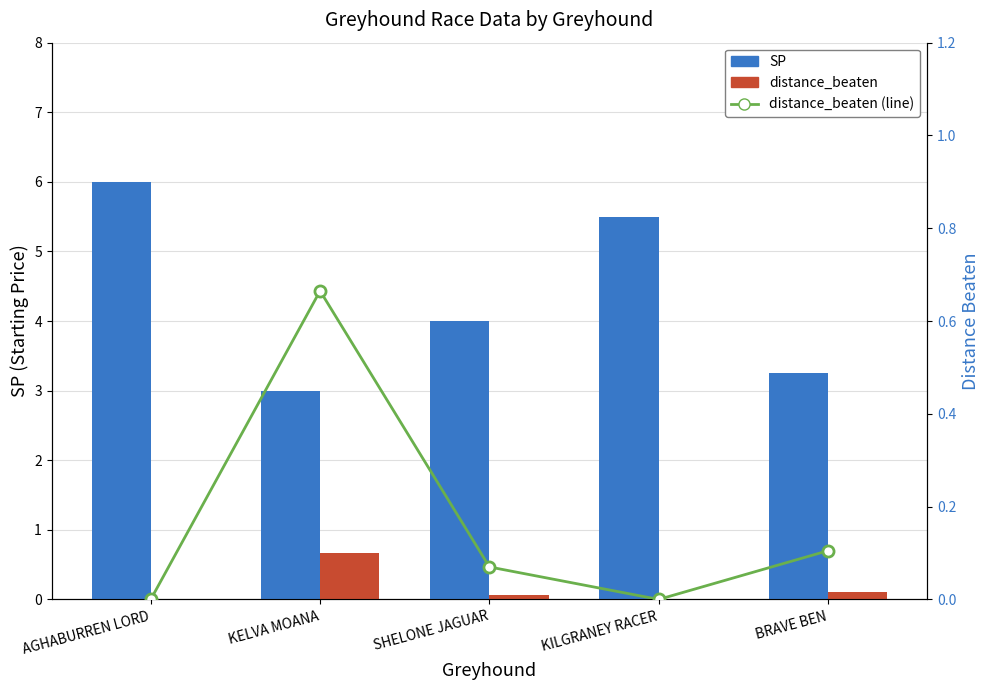

List the labels in order of distance_beaten value, largest first.

KELVA MOANA, BRAVE BEN, SHELONE JAGUAR, AGHABURREN LORD, KILGRANEY RACER